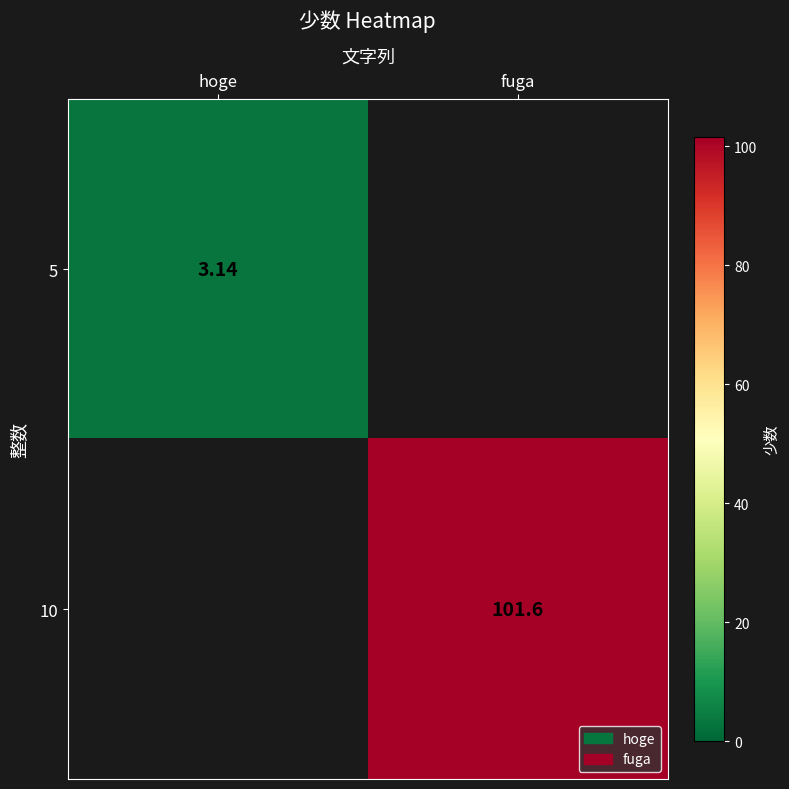

Rank the series by their maximum value, from lowest to highest.

5, 10